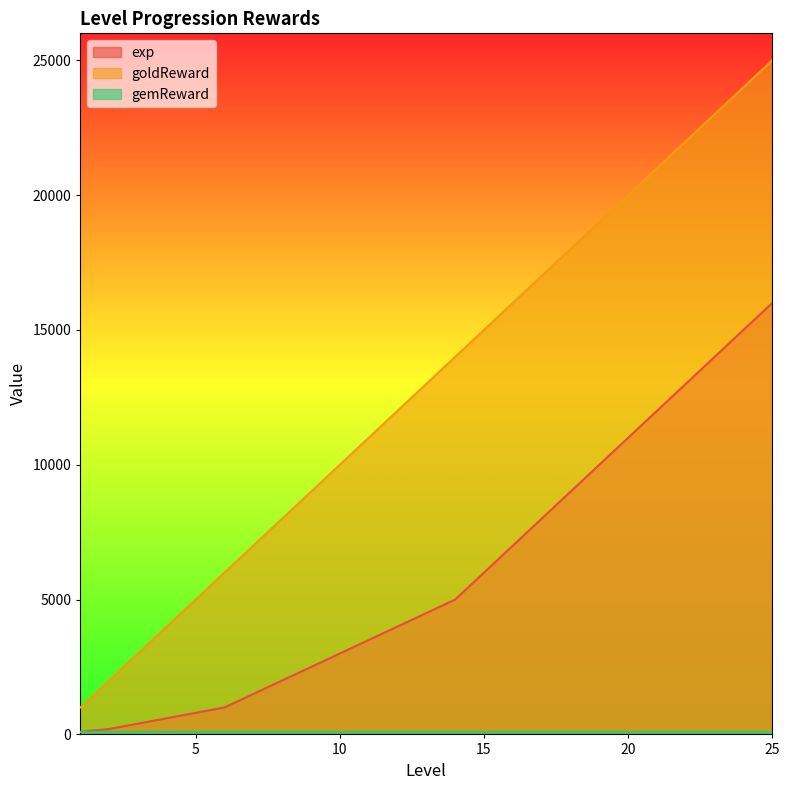

True or false: exp has more than 2 interior local peaks.

False